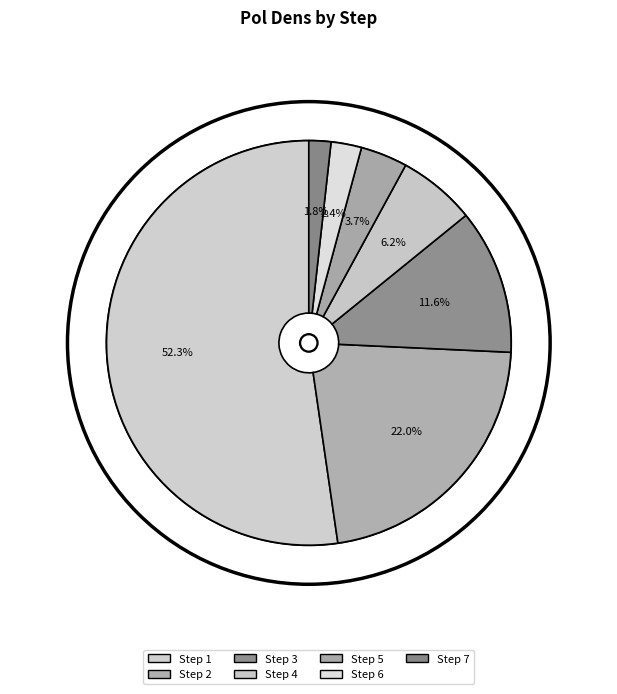

Count the number of slices in the pie.

7